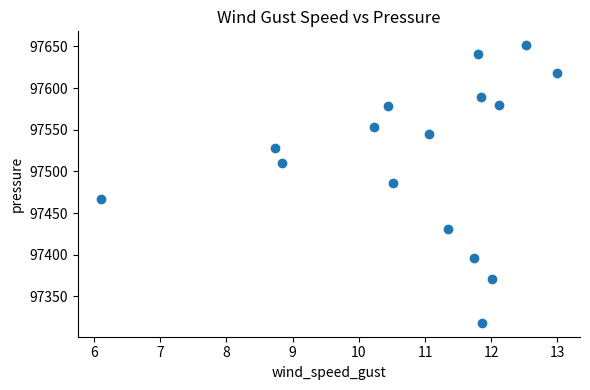

What is the range of X values (max minus min)?

6.9